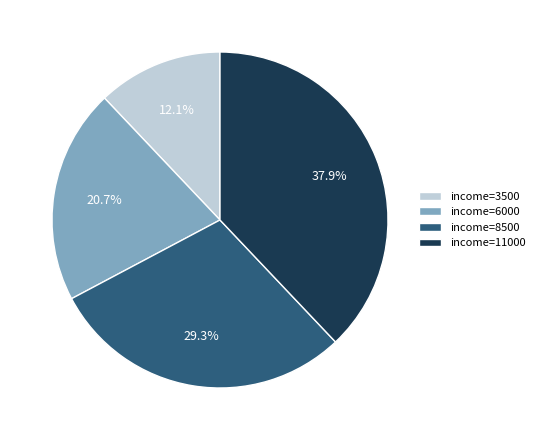

Rank the categories by value from highest to lowest.

income=11000, income=8500, income=6000, income=3500